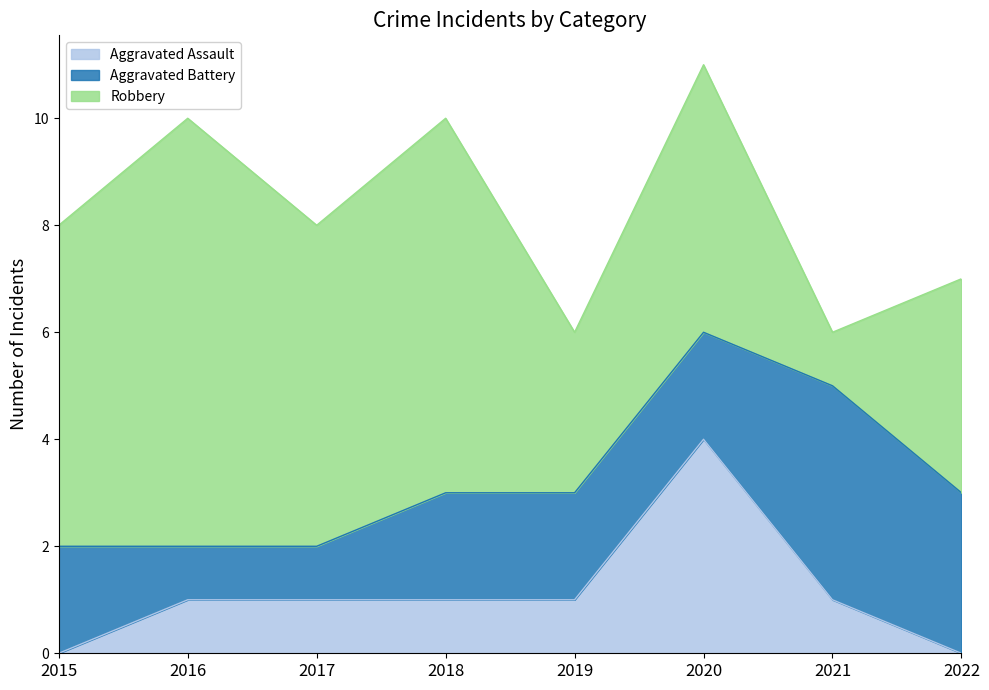

What is the difference between the maximum and second lowest values in the Aggravated Assault series?

4